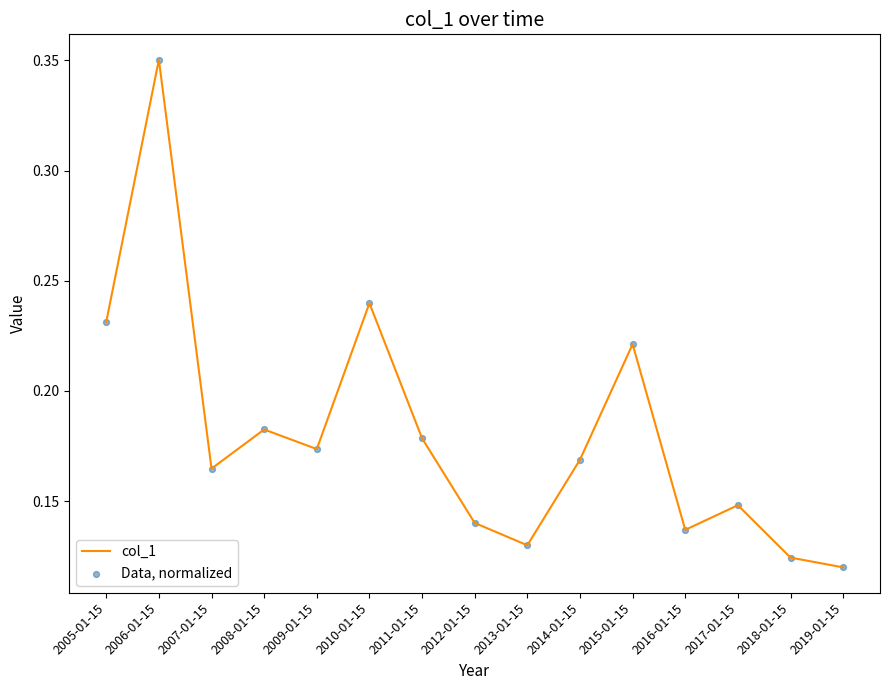

At which category does the chart reach its peak across all series?

2006-01-15